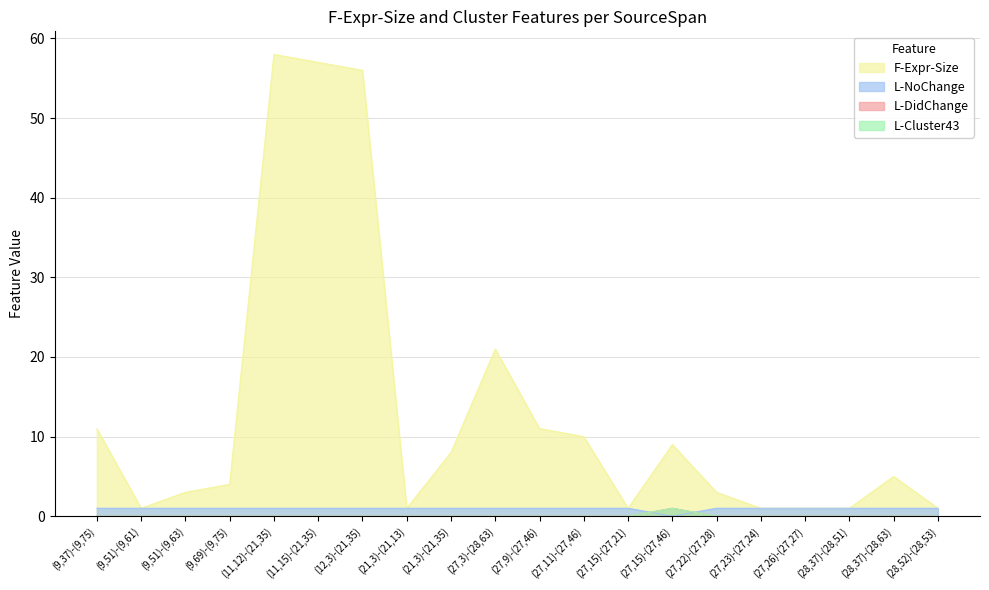

What is the difference between the F-Expr-Size values at (27,15)-(27,46) and (9,51)-(9,61)?

8